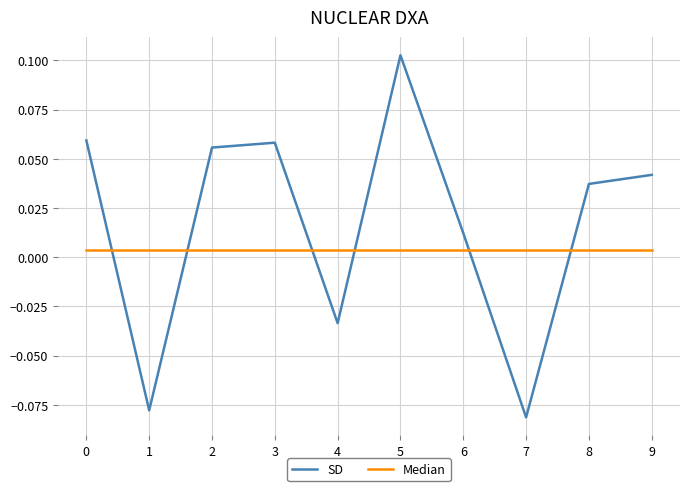

Rank the series by their maximum value, from highest to lowest.

SD, Median